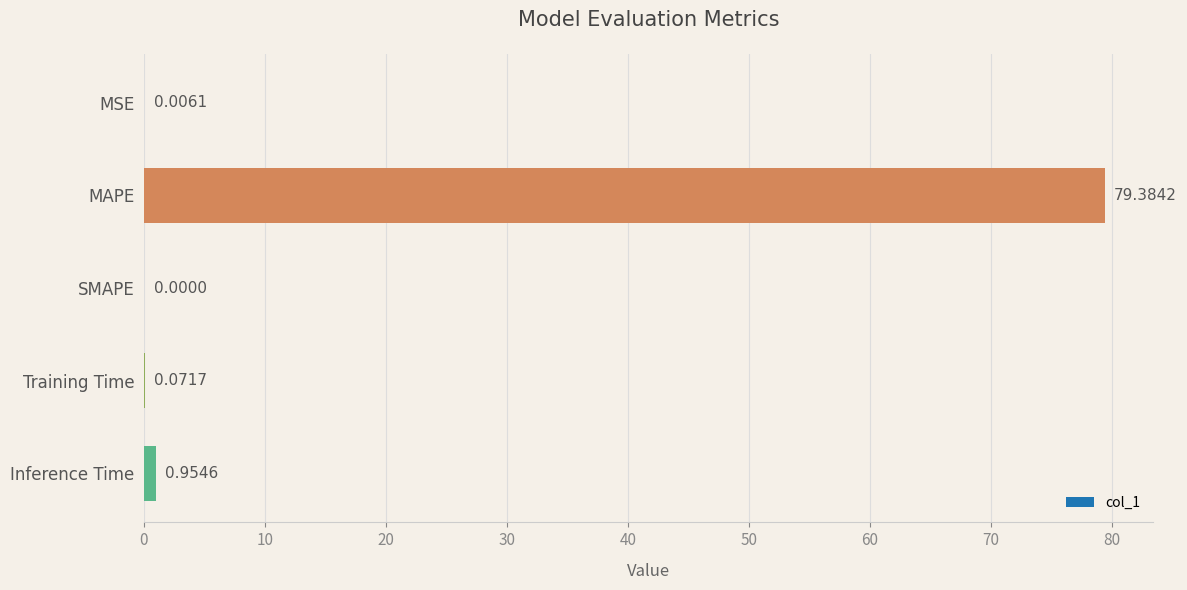

Which category has the highest value across all series?

MAPE